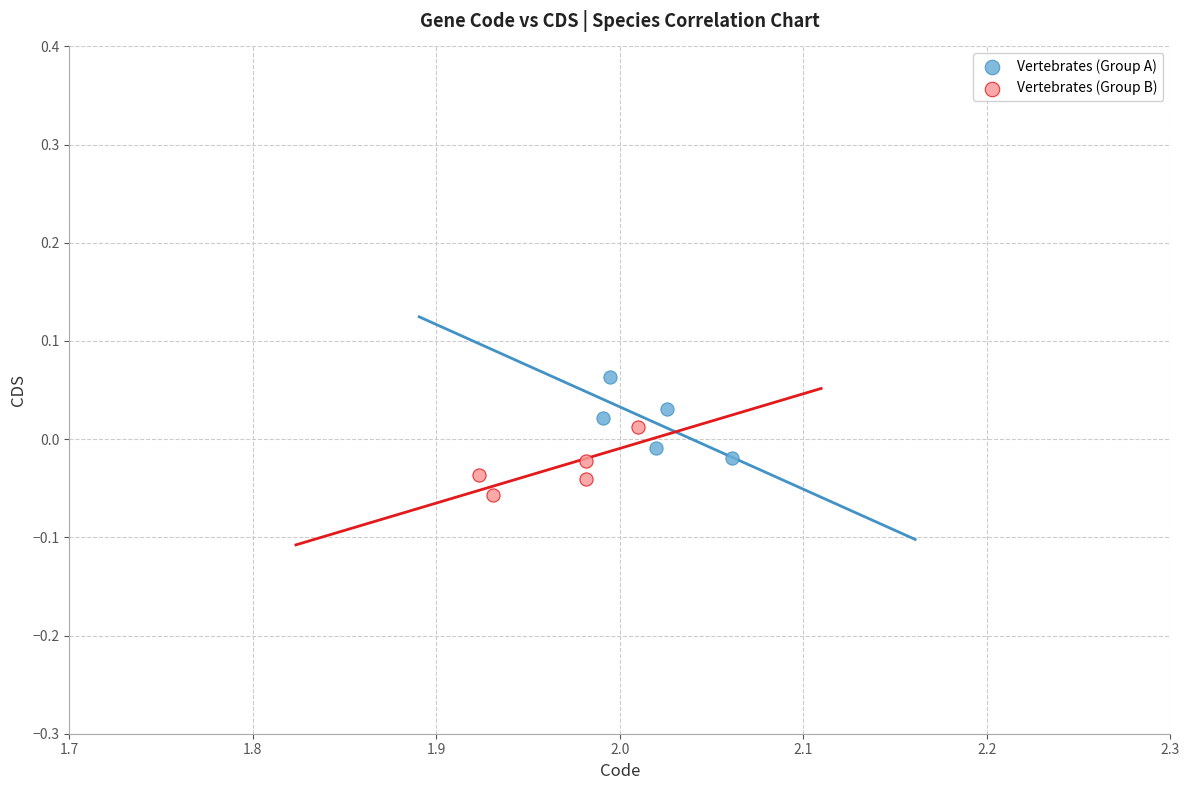

What are all the series names shown in the legend?

Vertebrates (Group A), Vertebrates (Group B)